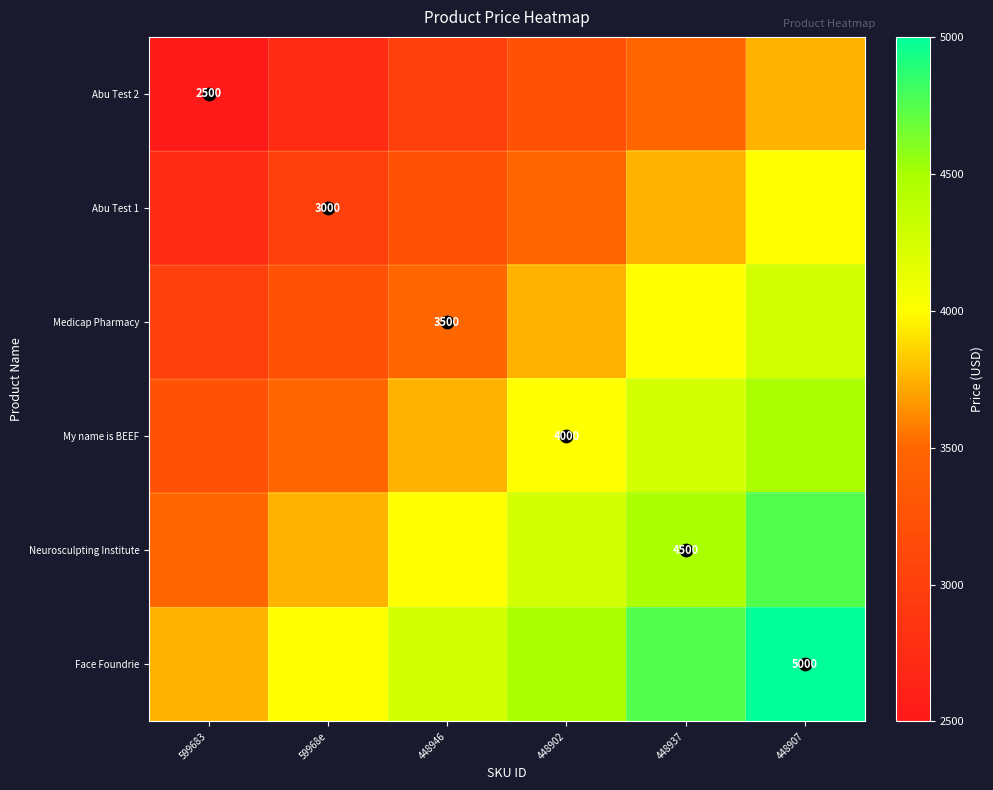

Which has a higher value, 448902 or 448946?

448902